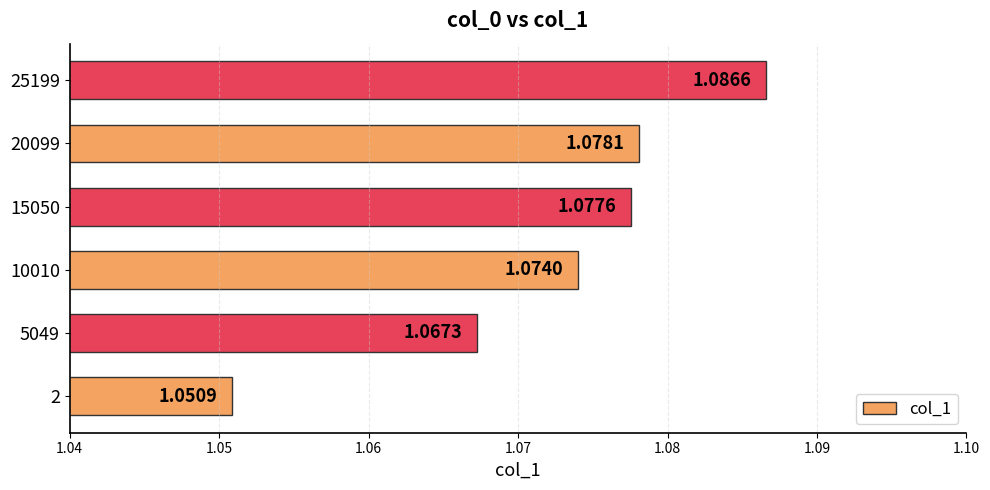

What is the ratio of the value at 10010 to the value at 15050?

1.0